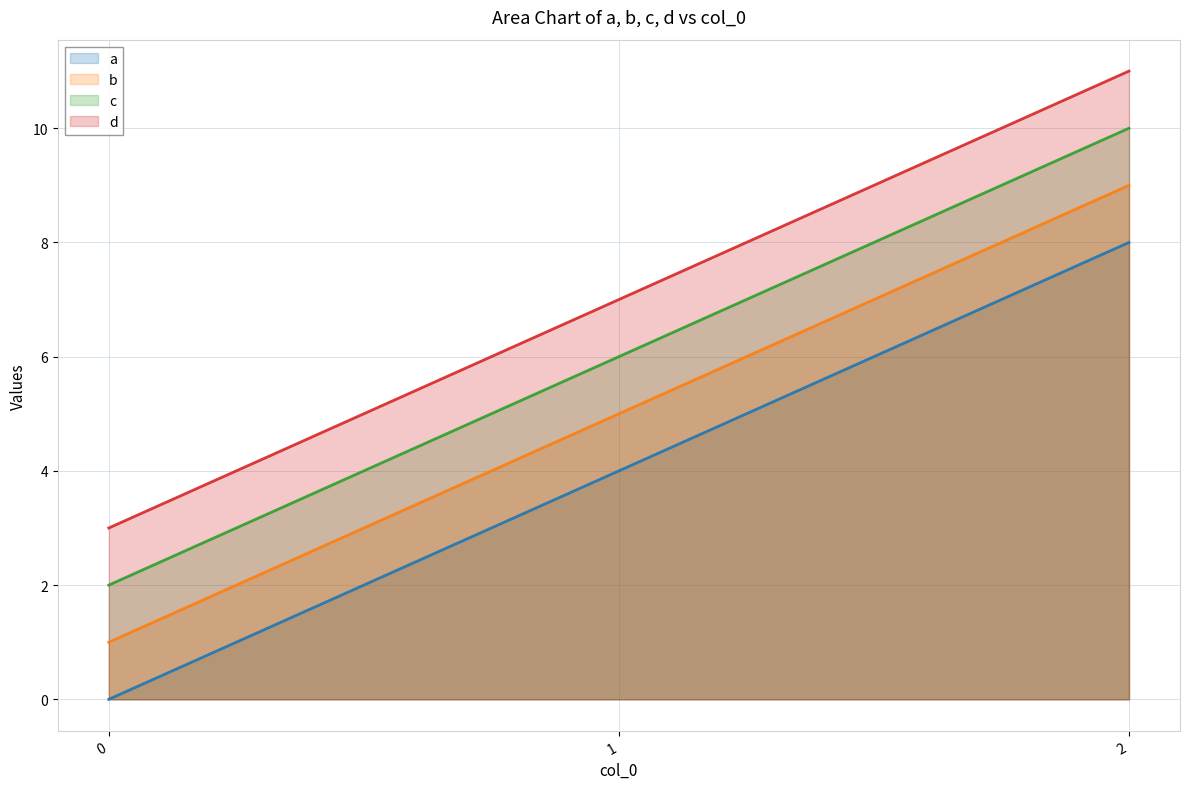

What is the greatest value displayed?

11